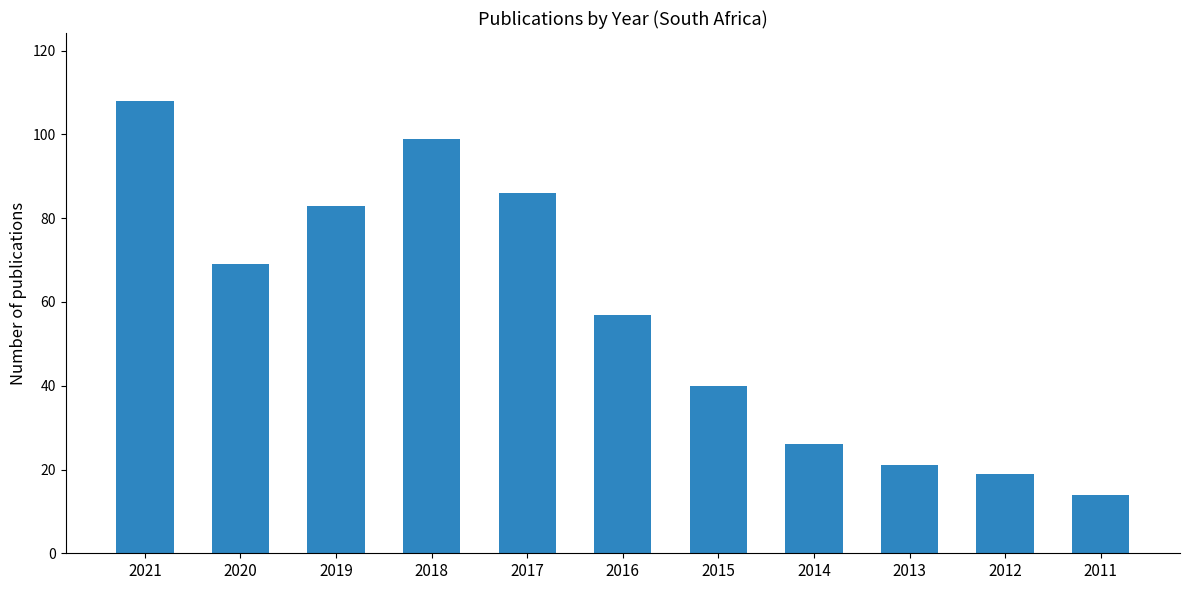

Rank the categories by value from highest to lowest.

2021, 2018, 2017, 2019, 2020, 2016, 2015, 2014, 2013, 2012, 2011